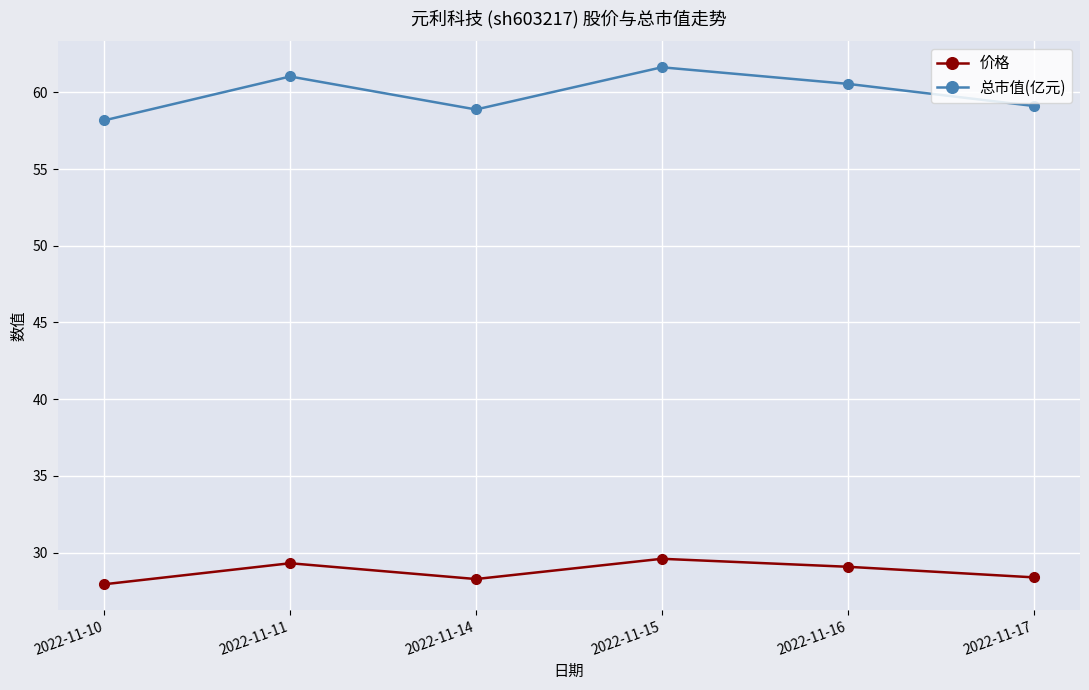

True or false: 价格 and 总市值(亿元) cross at least once.

False